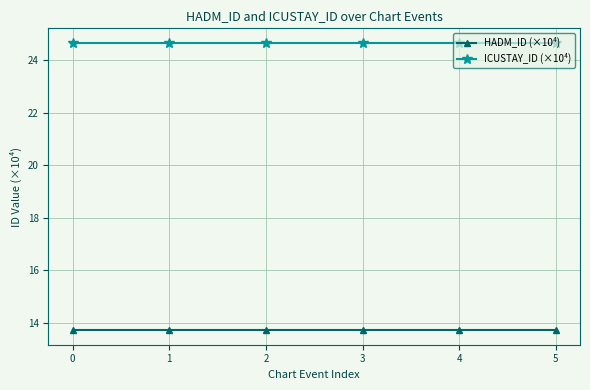

Is it true that HADM_ID (×10⁴) equals 18.4 at 3?

False